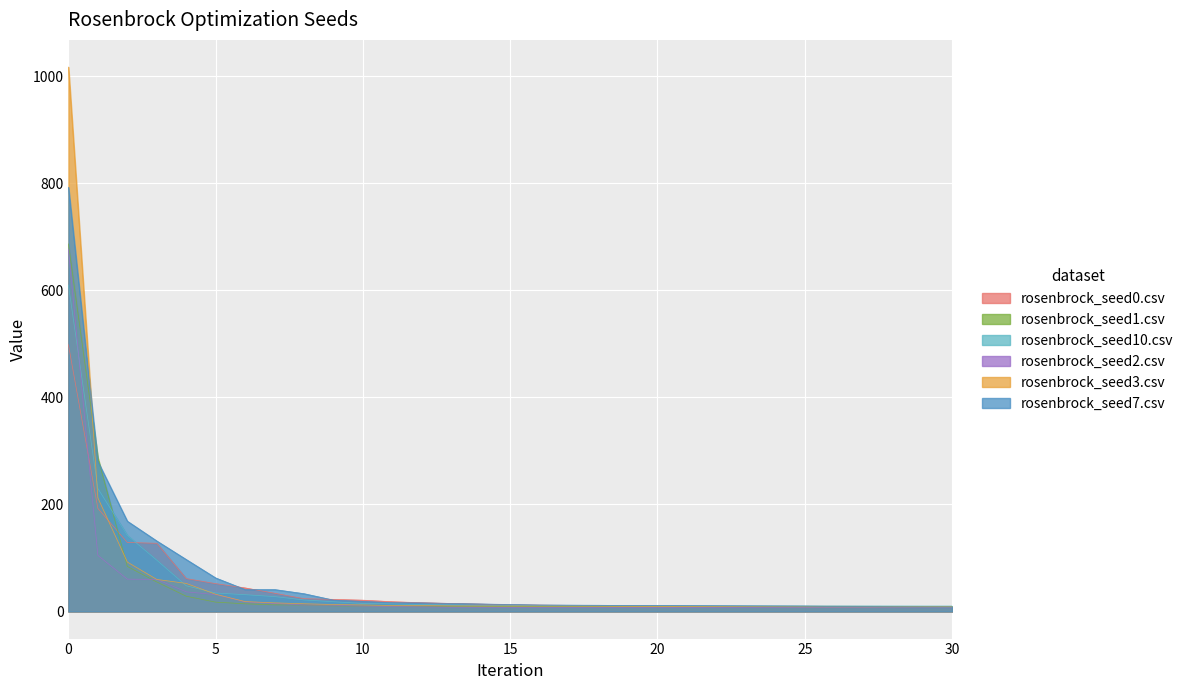

What is the value of the rosenbrock_seed3.csv point at the 6th from the left?

32.0